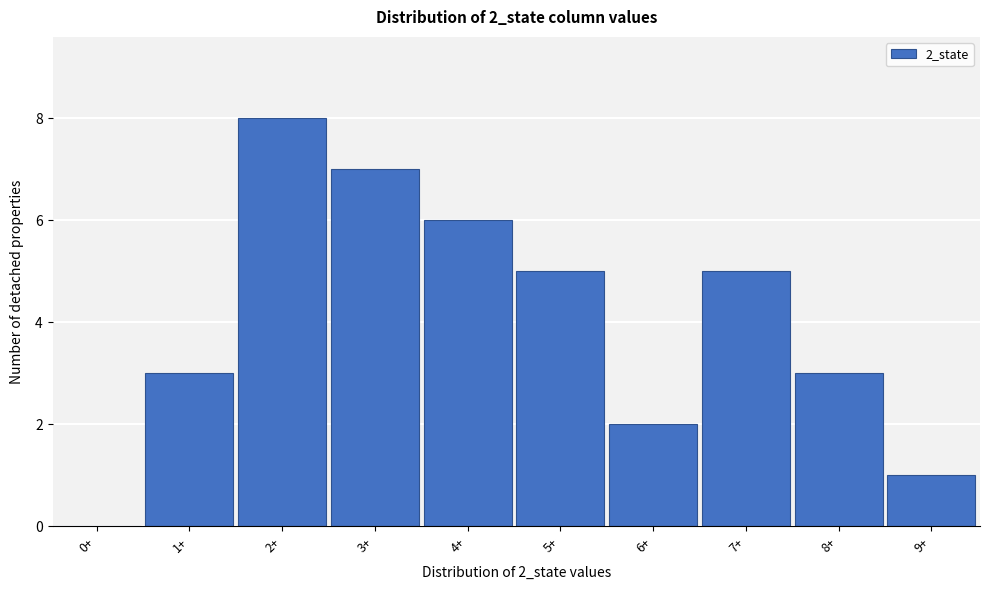

Reading left to right, what are all the values shown in this chart?

0+=0	1+=3	2+=8	3+=7	4+=6	5+=5	6+=2	7+=5	8+=3	9+=1